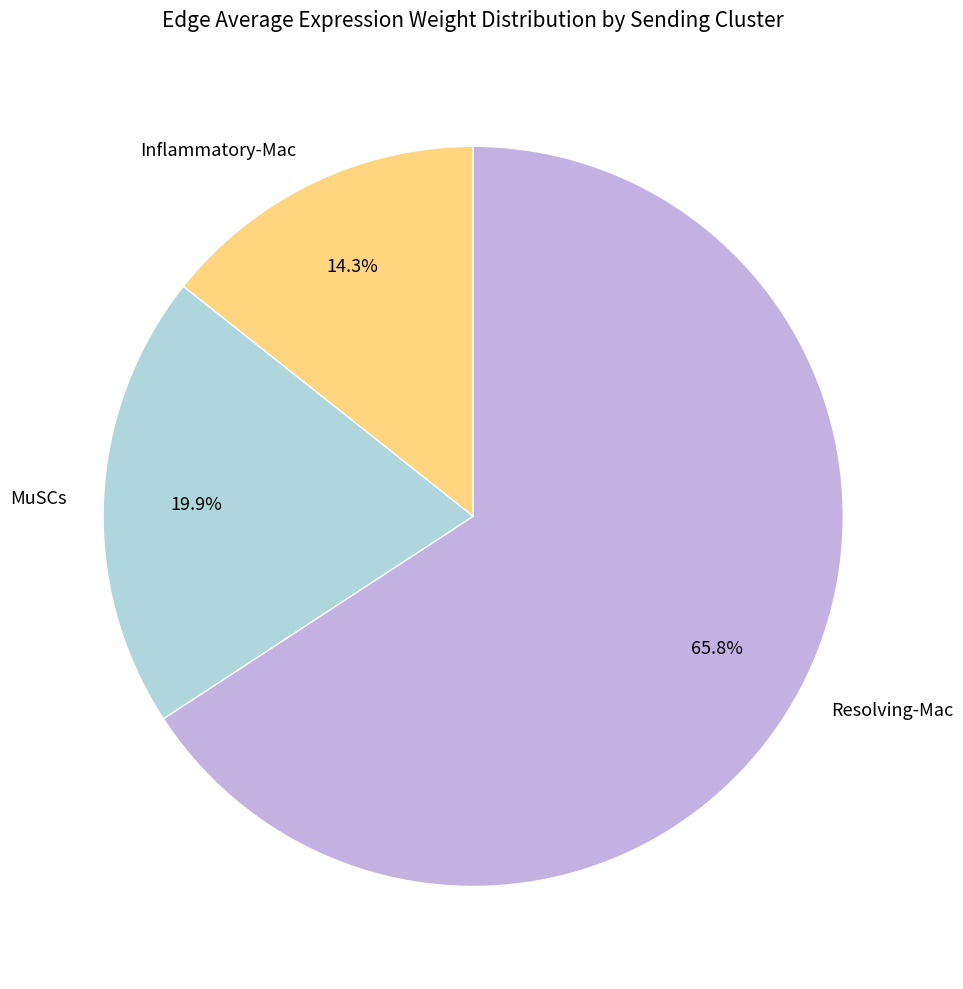

Between Inflammatory-Mac and Resolving-Mac, which is larger?

Resolving-Mac